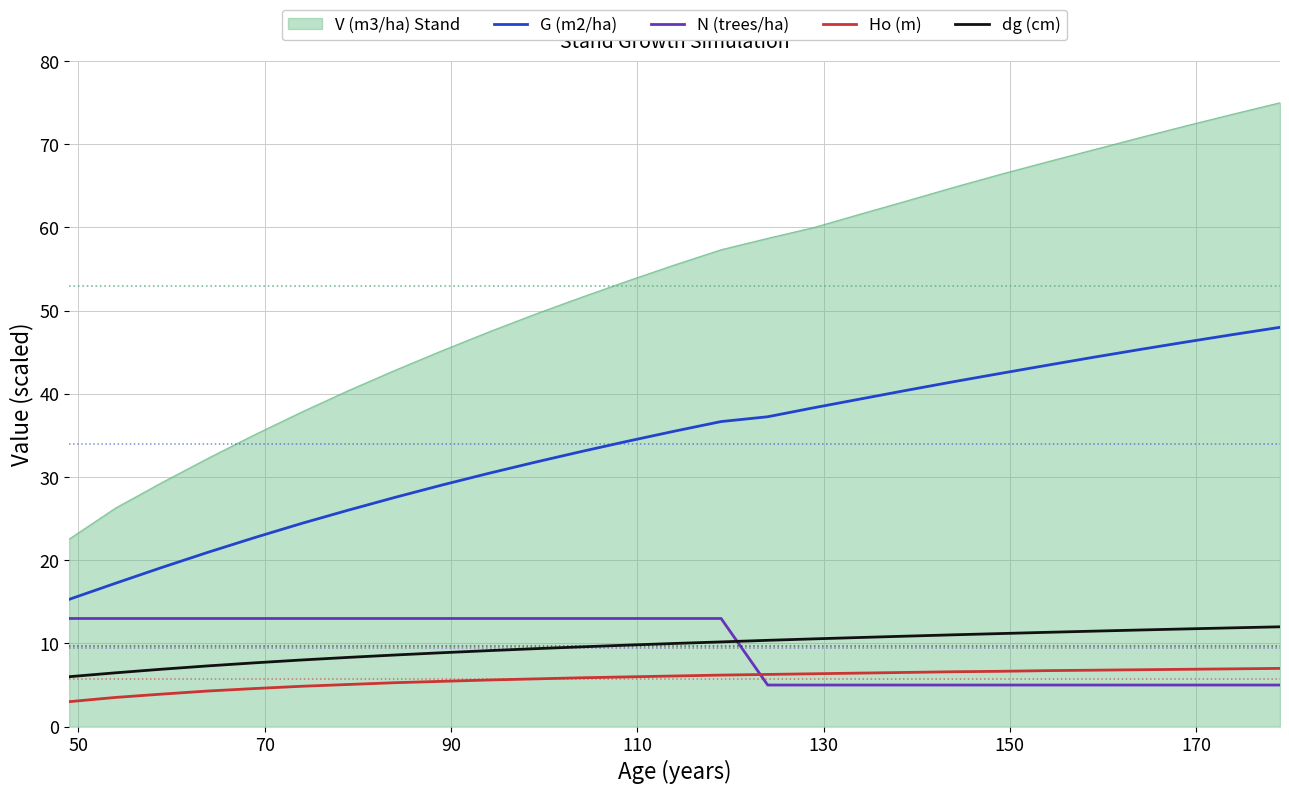

True or false: Ho (m) and dg (cm) intersect in this chart.

False